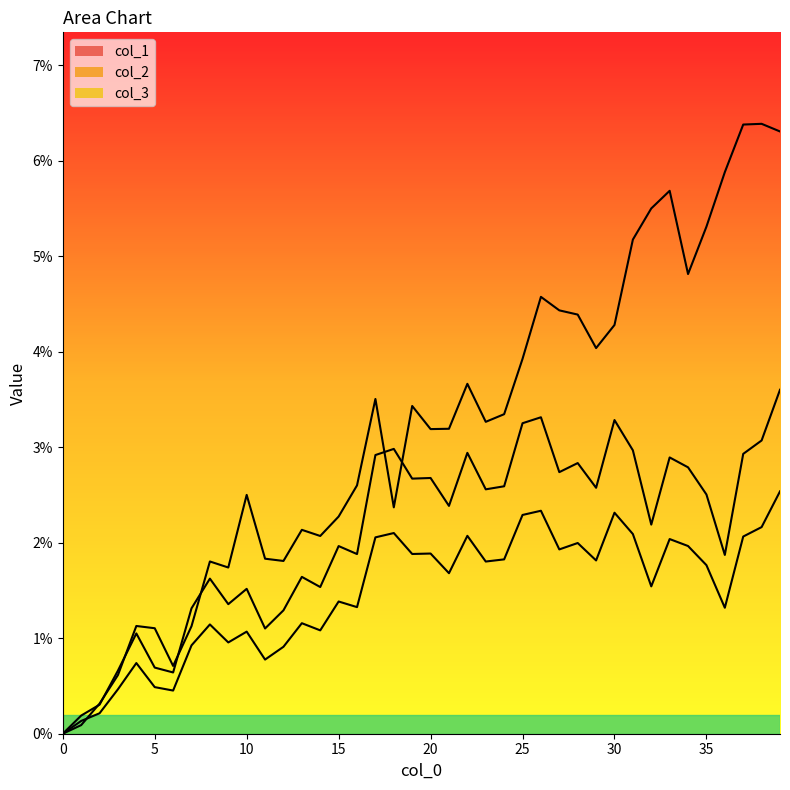

Rank the series at 13 from highest to lowest value.

col_1, col_2, col_3